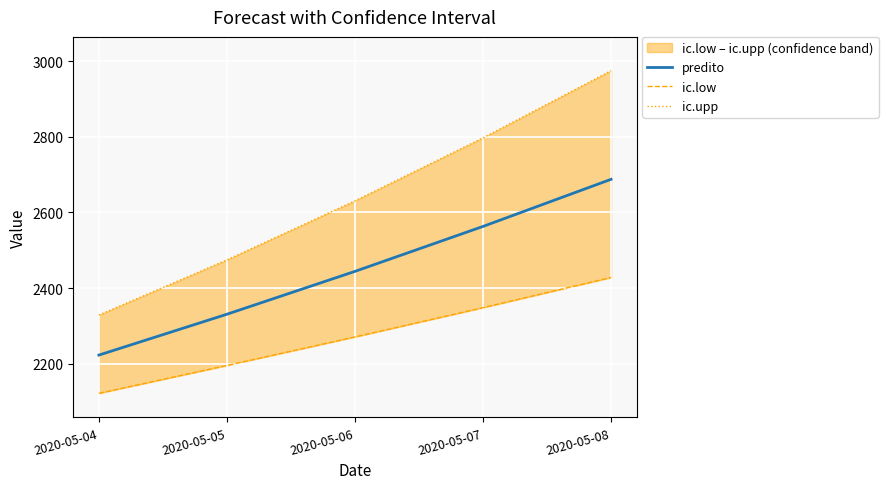

True or false: ic.low and predito intersect in this chart.

False